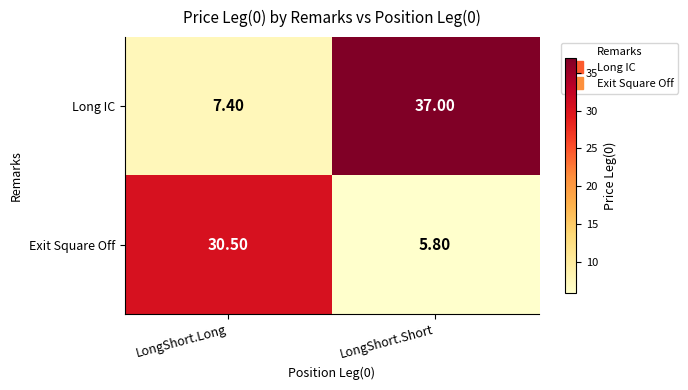

At which label does Exit Square Off first exceed 30?

LongShort.Long